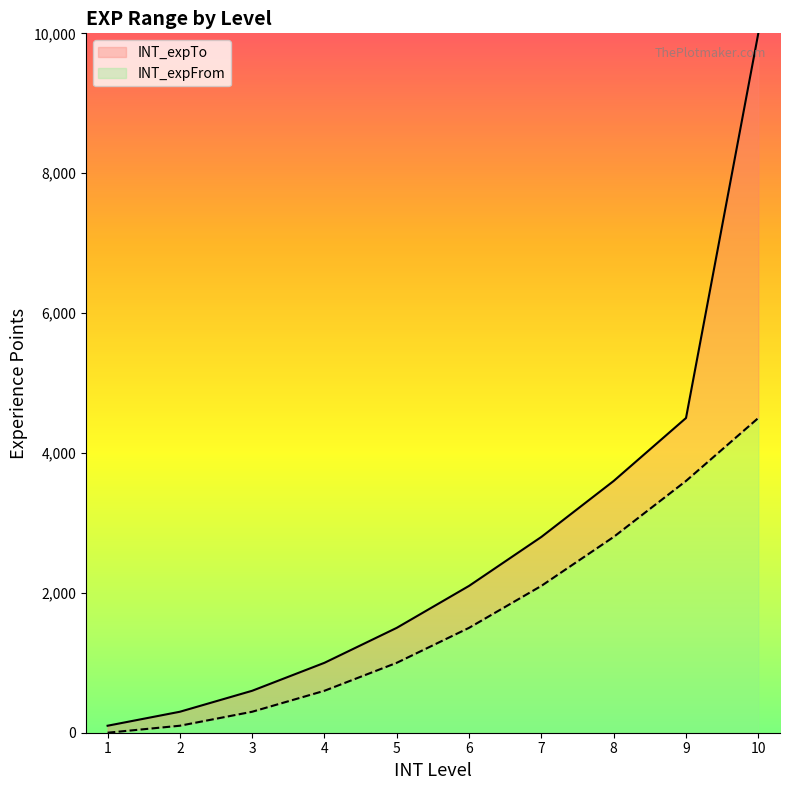

What are all the series names shown in the legend?

INT_expTo, INT_expFrom